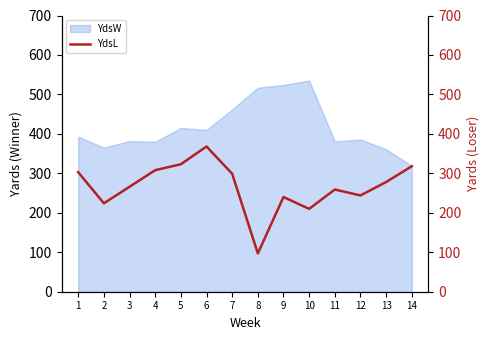

What is the difference between the values at 5 and 1?

20